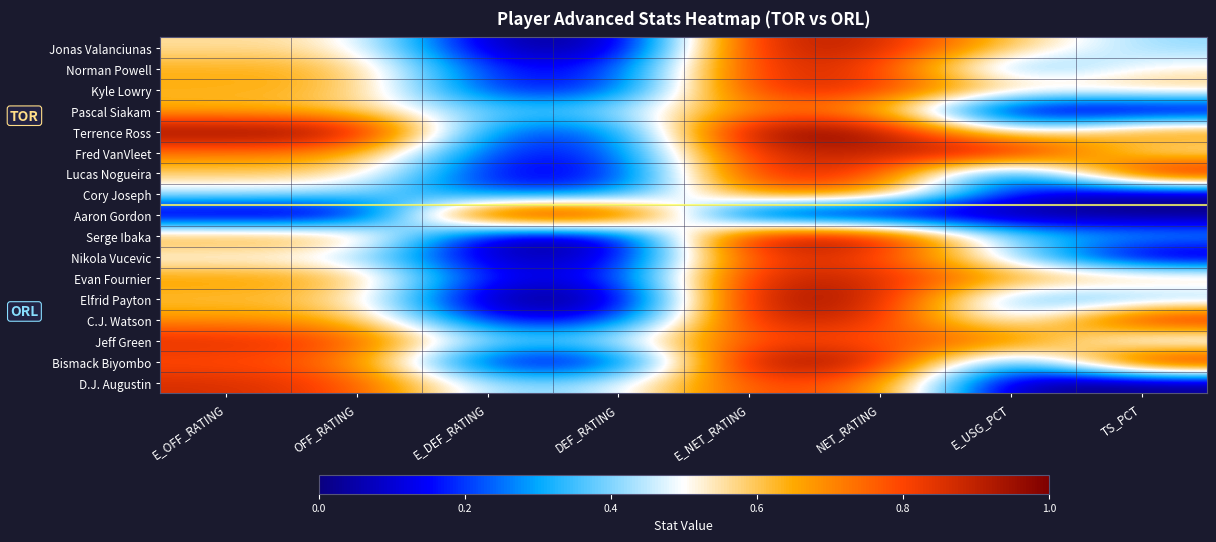

Between E_DEF_RATING and NET_RATING, which series saw the biggest shift?

Aaron Gordon